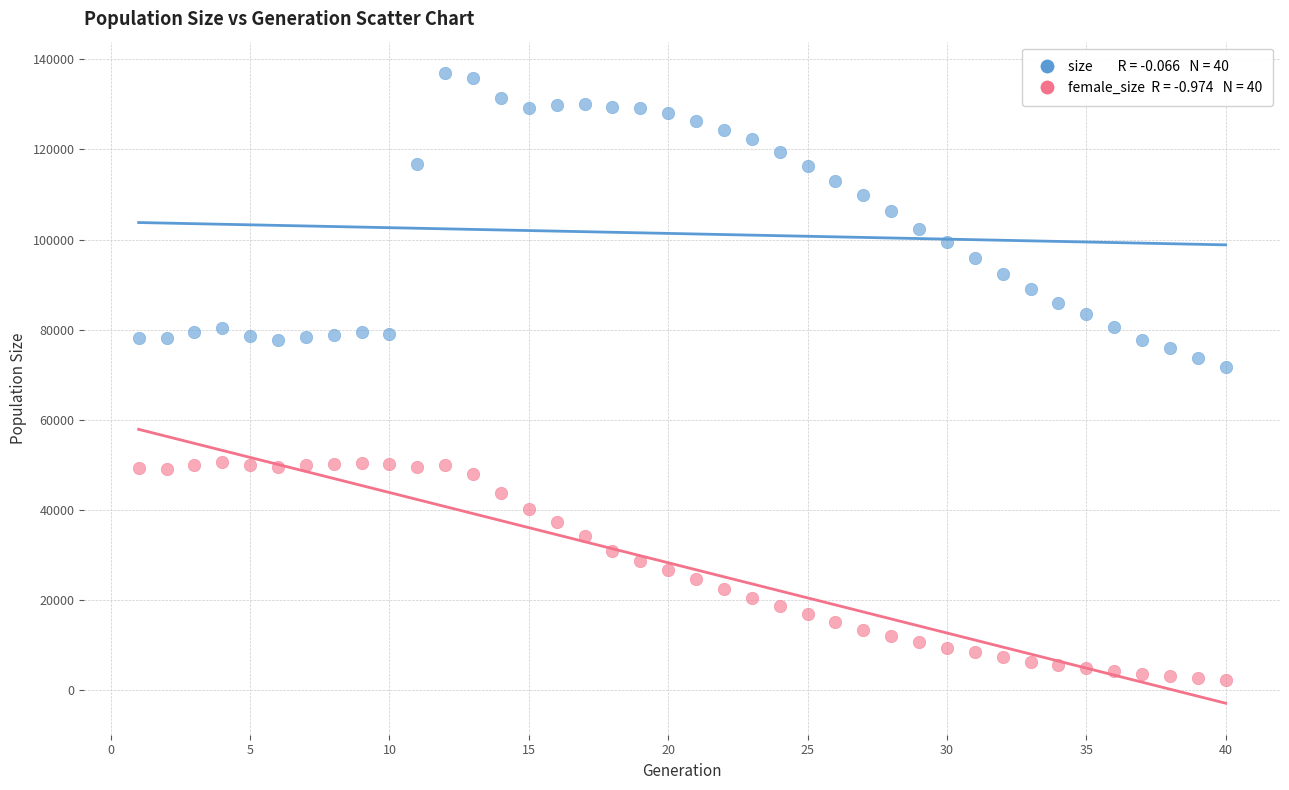

Across all data points, what is the range of X values (max minus min)?

39